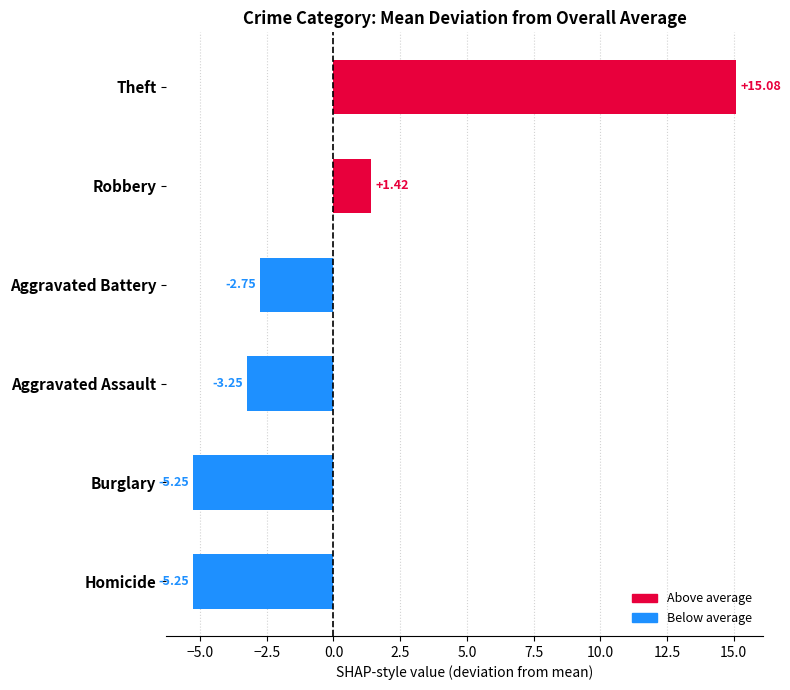

Where is the data nearest to the value 4?

Robbery